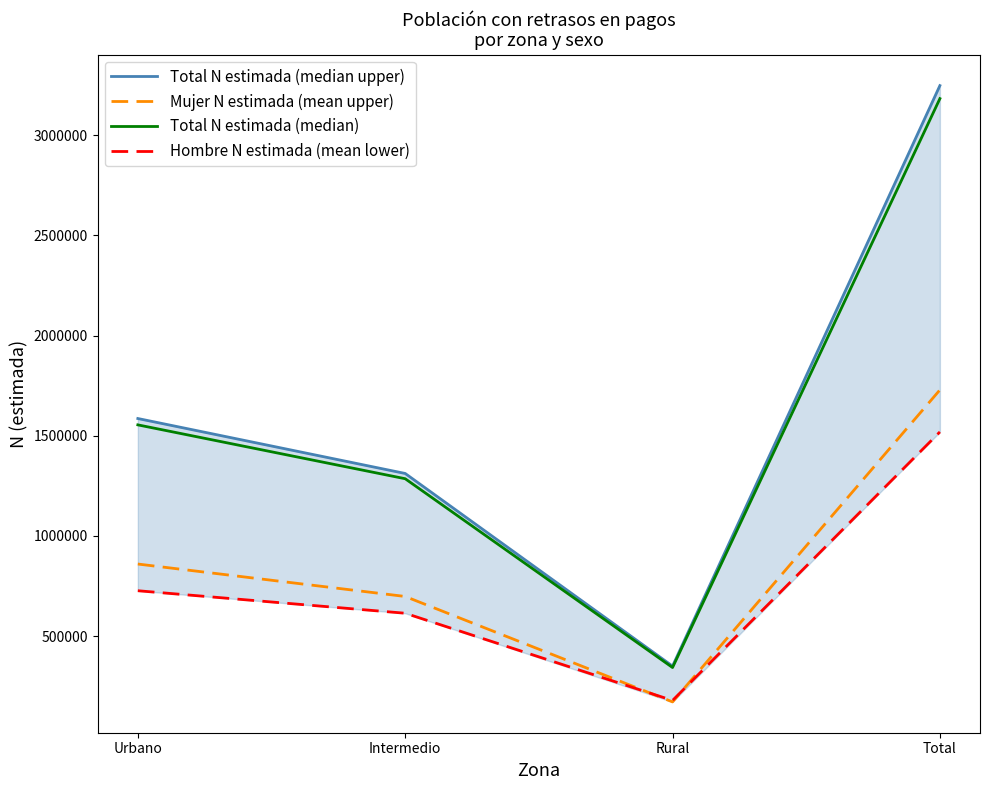

What is the label of the 3rd point from the right?

Intermedio